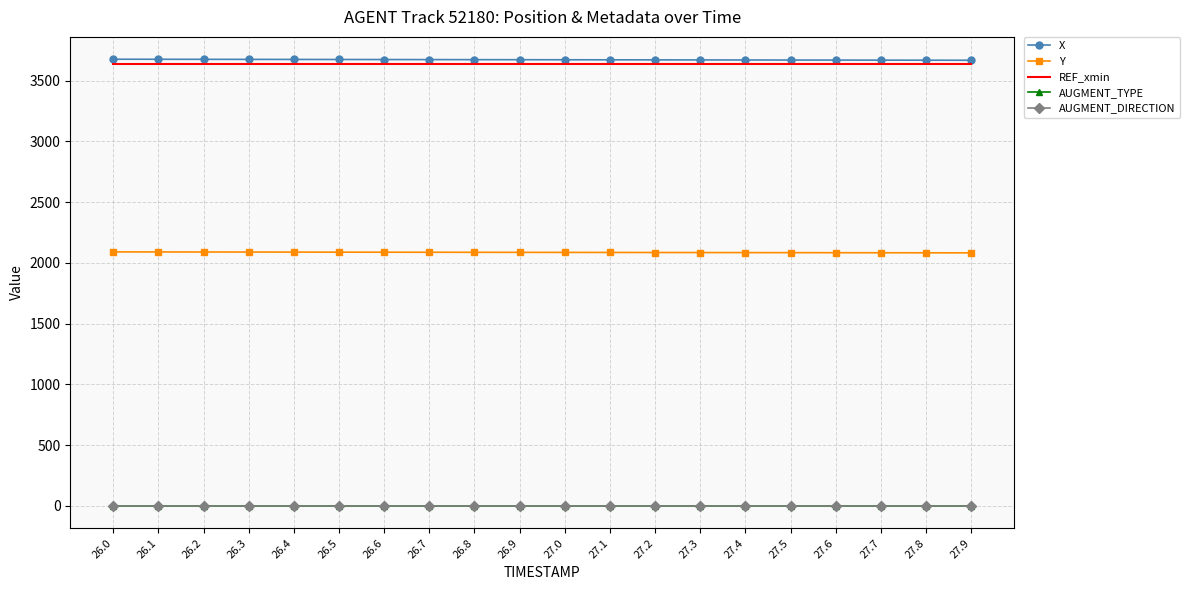

What is the average value of the Y series?

2086.0